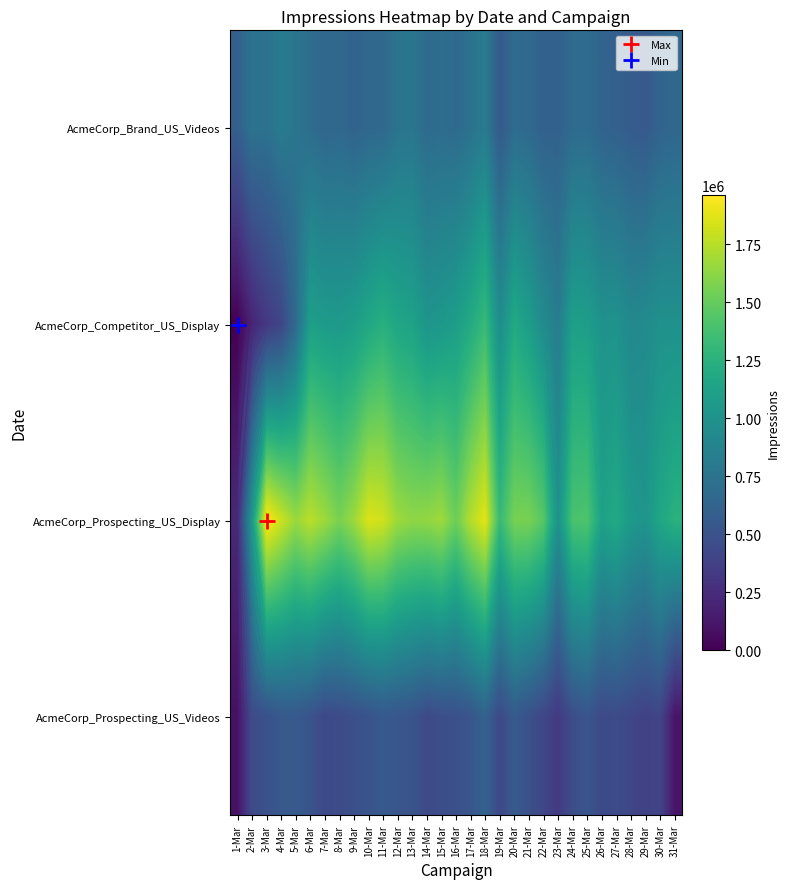

What is the maximum value for AcmeCorp_Prospecting_US_Display?

1961160